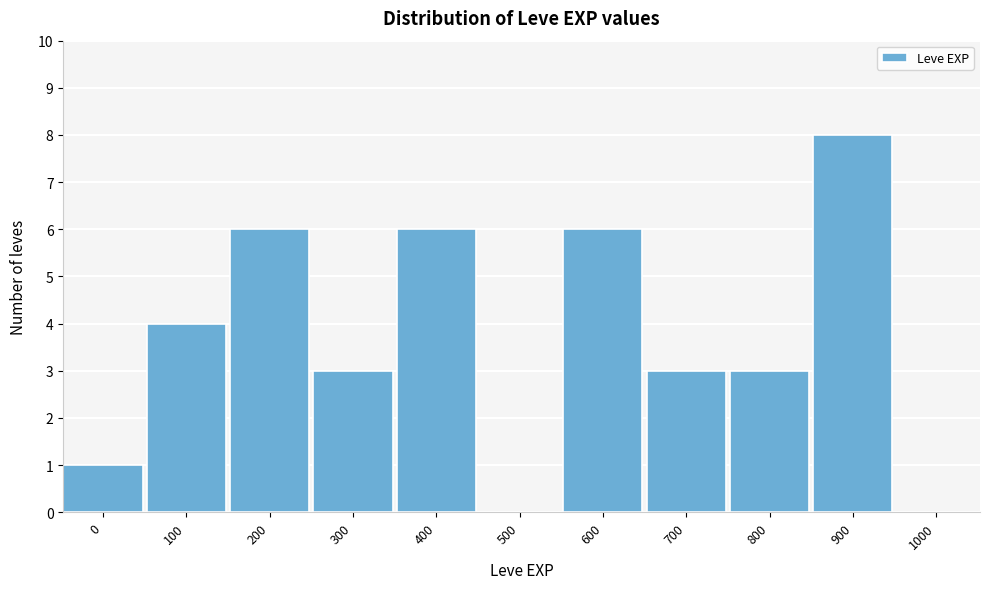

Reading right to left, transcribe all the data shown in this chart.

1000=0	900=8	800=3	700=3	600=6	500=0	400=6	300=3	200=6	100=4	0=1